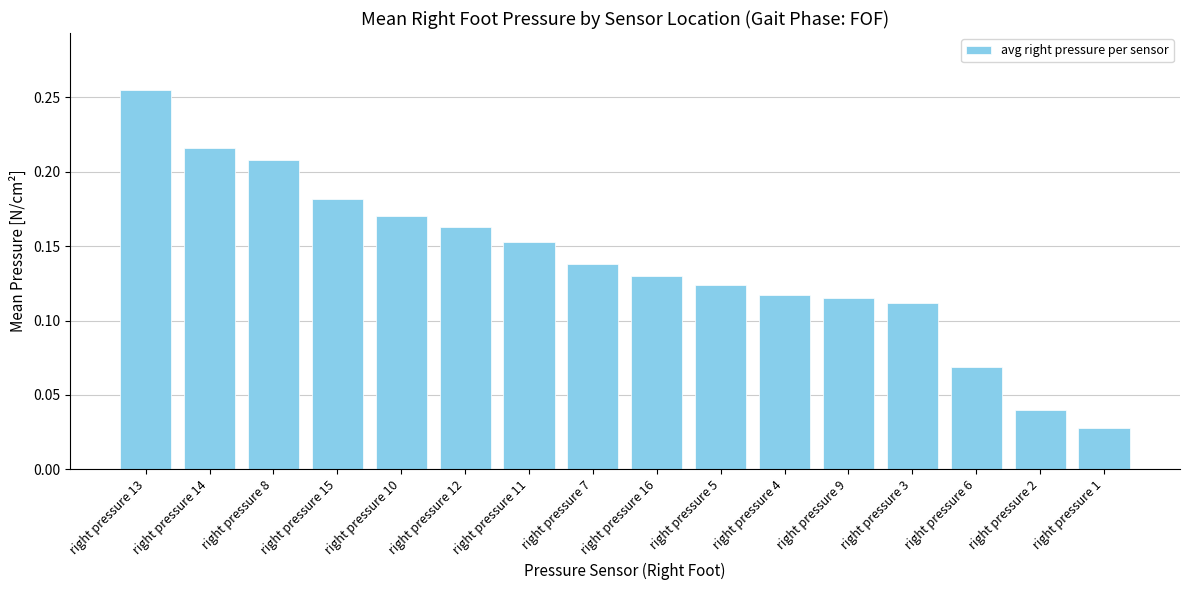

At which category does the chart reach its peak across all series?

right pressure 13